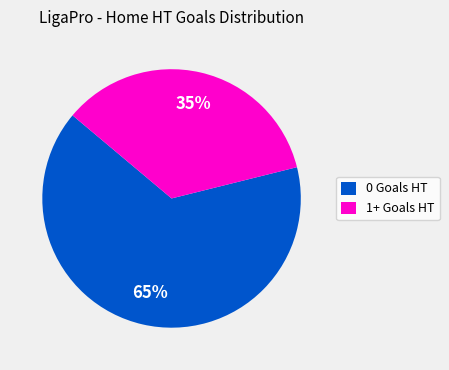

What is the smallest slice in the pie chart?

1+ Goals HT